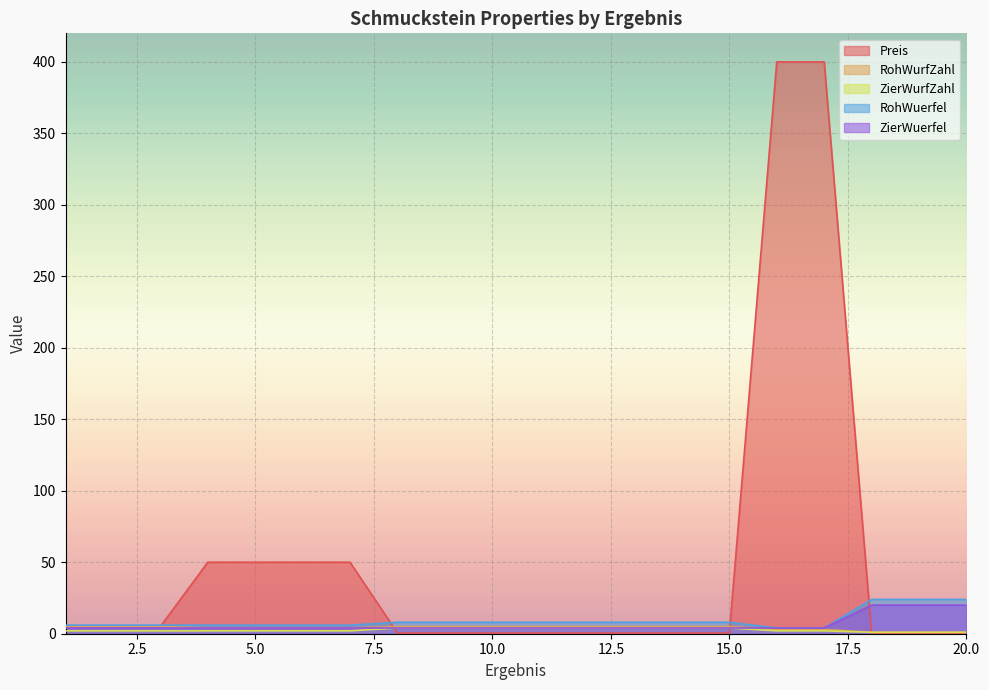

Does the chart display data point markers on the line(s)?

No